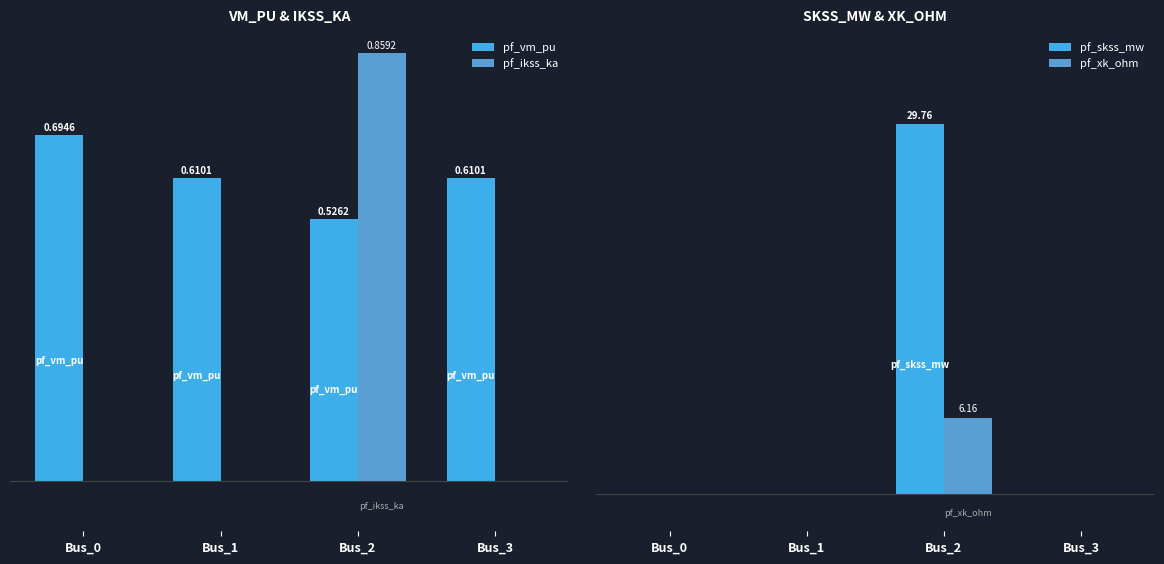

Rank the categories by pf_vm_pu value from lowest to highest.

Bus_2, Bus_1, Bus_3, Bus_0